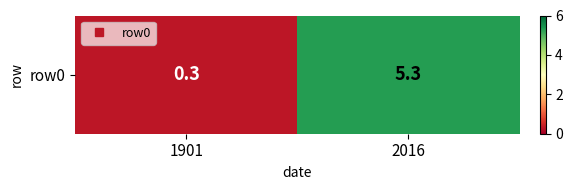

Reading left to right, list all the values displayed in this chart.

0.3	5.3